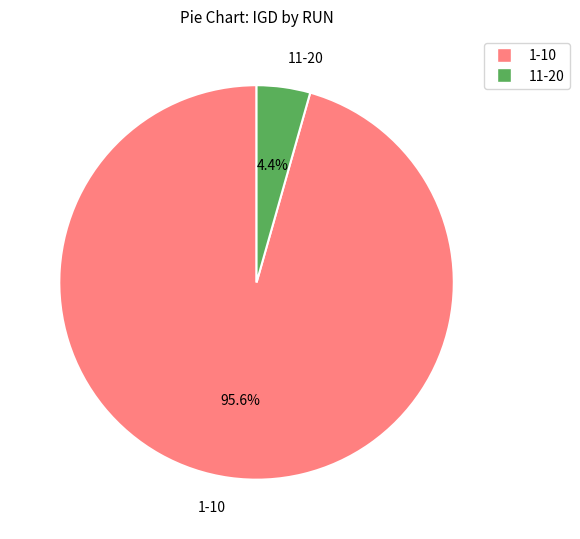

Which slice is the largest?

1-10